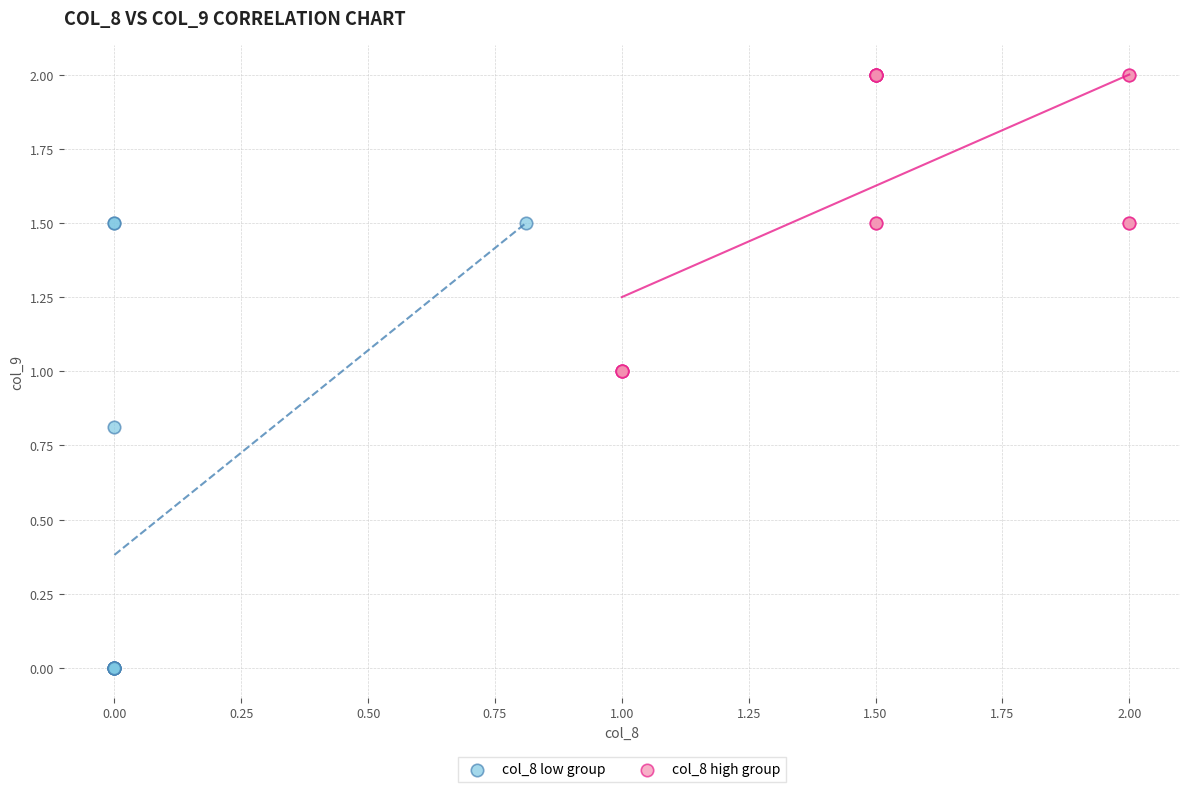

What are all the series names shown in the legend?

col_8 low group, col_8 high group